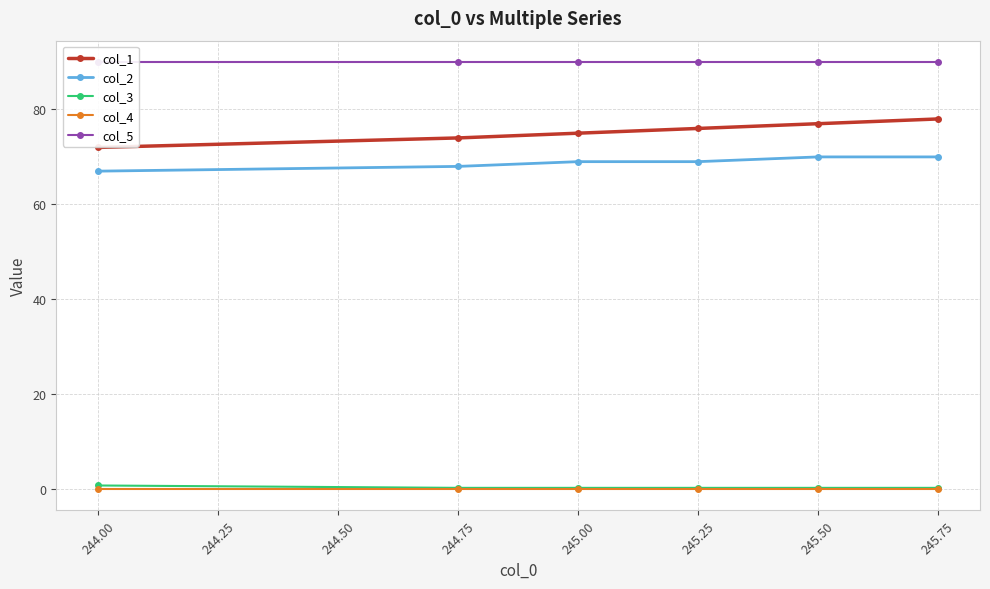

List the series in order of their peak value, lowest first.

col_4, col_3, col_2, col_1, col_5